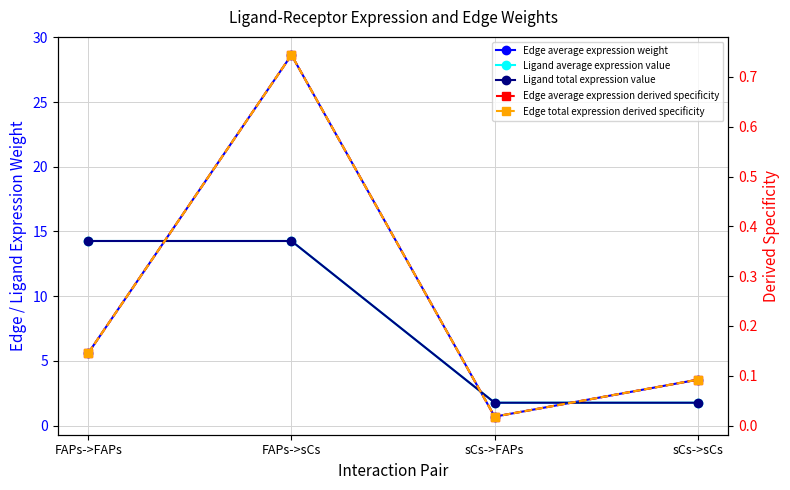

Is it true that Ligand total expression value equals 14.3 at FAPs->sCs?

True